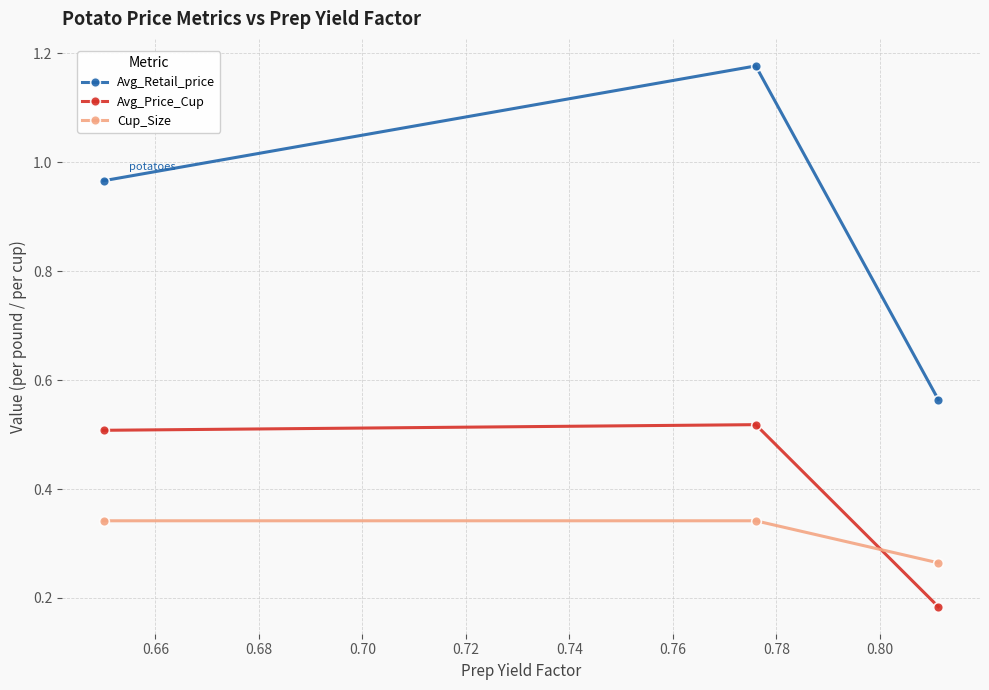

What is the difference between the second highest and minimum values in the Cup_Size series?

0.1